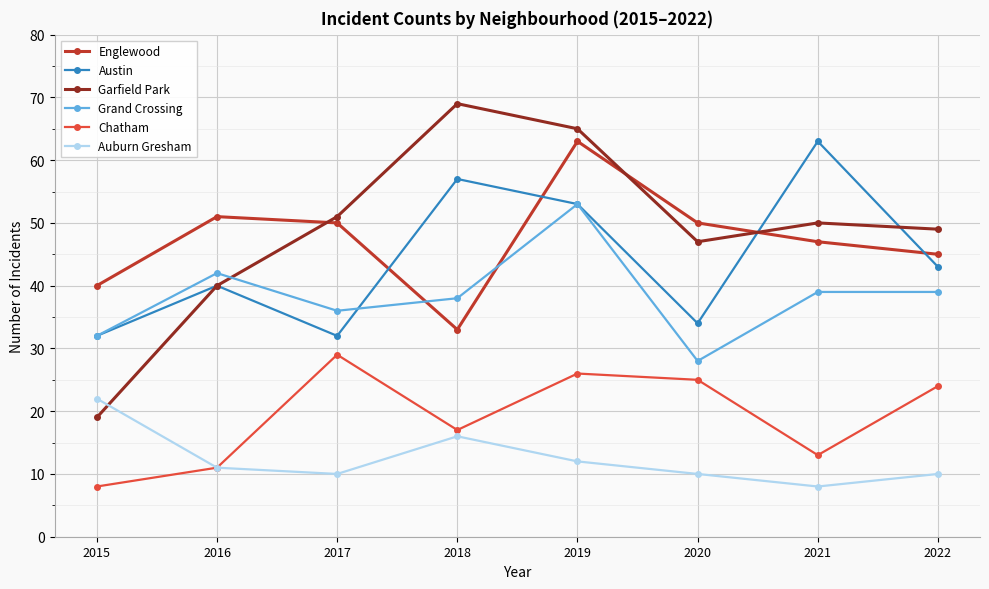

Which series ends up on top after the final intersection of Garfield Park and Englewood?

Garfield Park